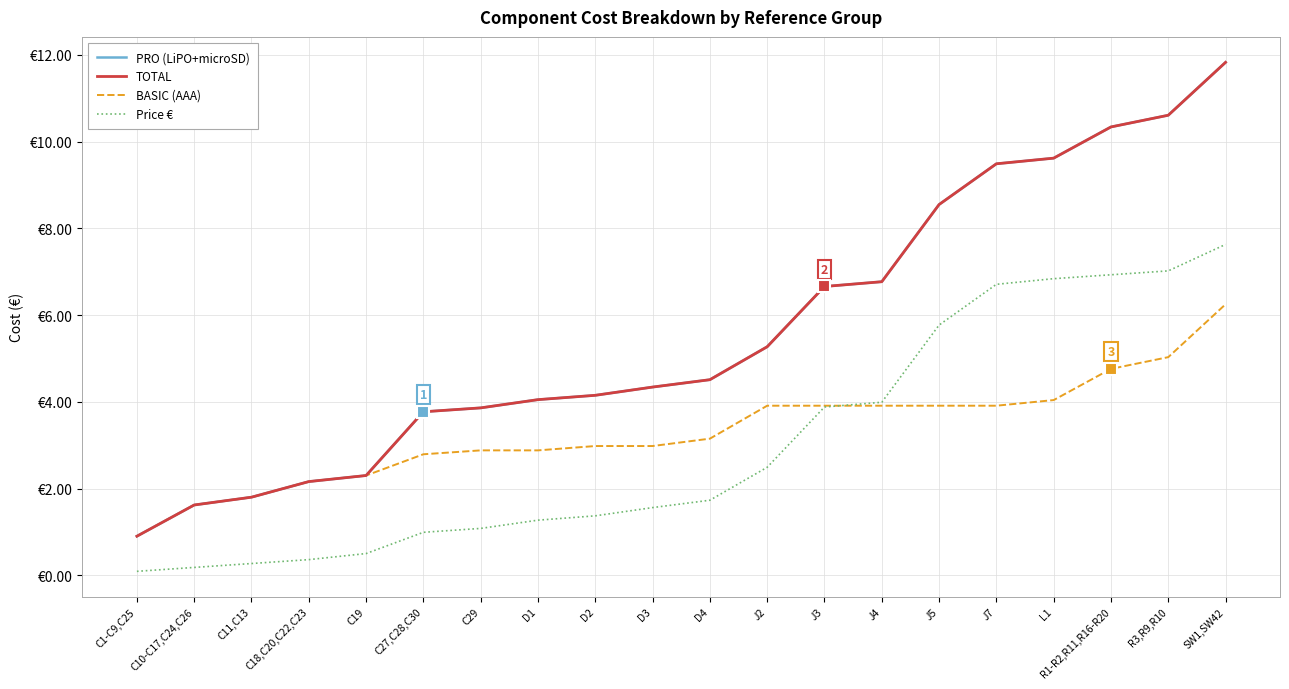

What is the difference between the highest and lowest values at J3?

2.8